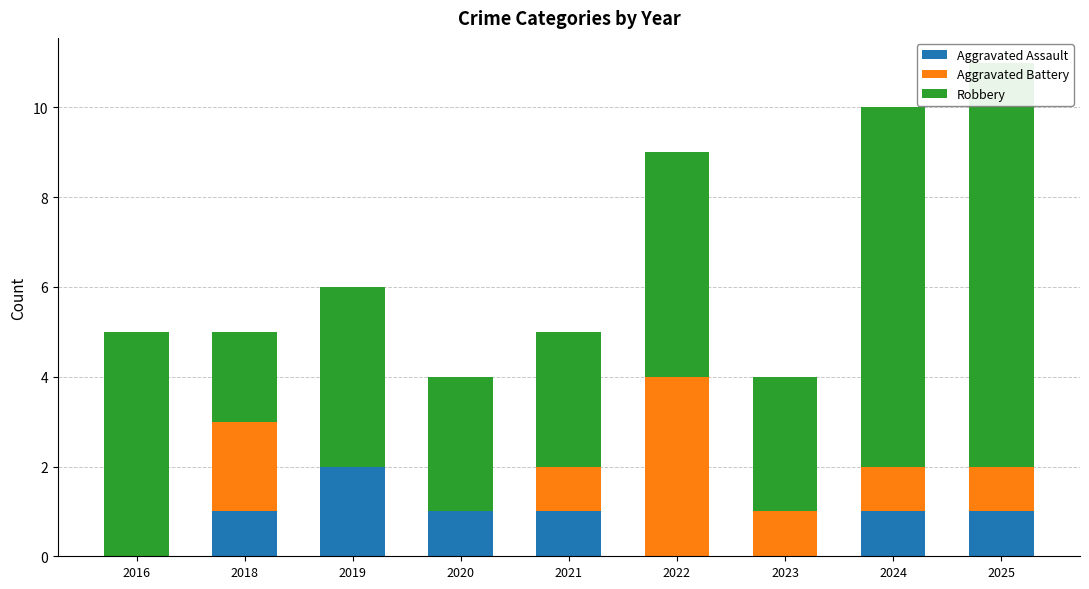

How many groups of bars are there?

9